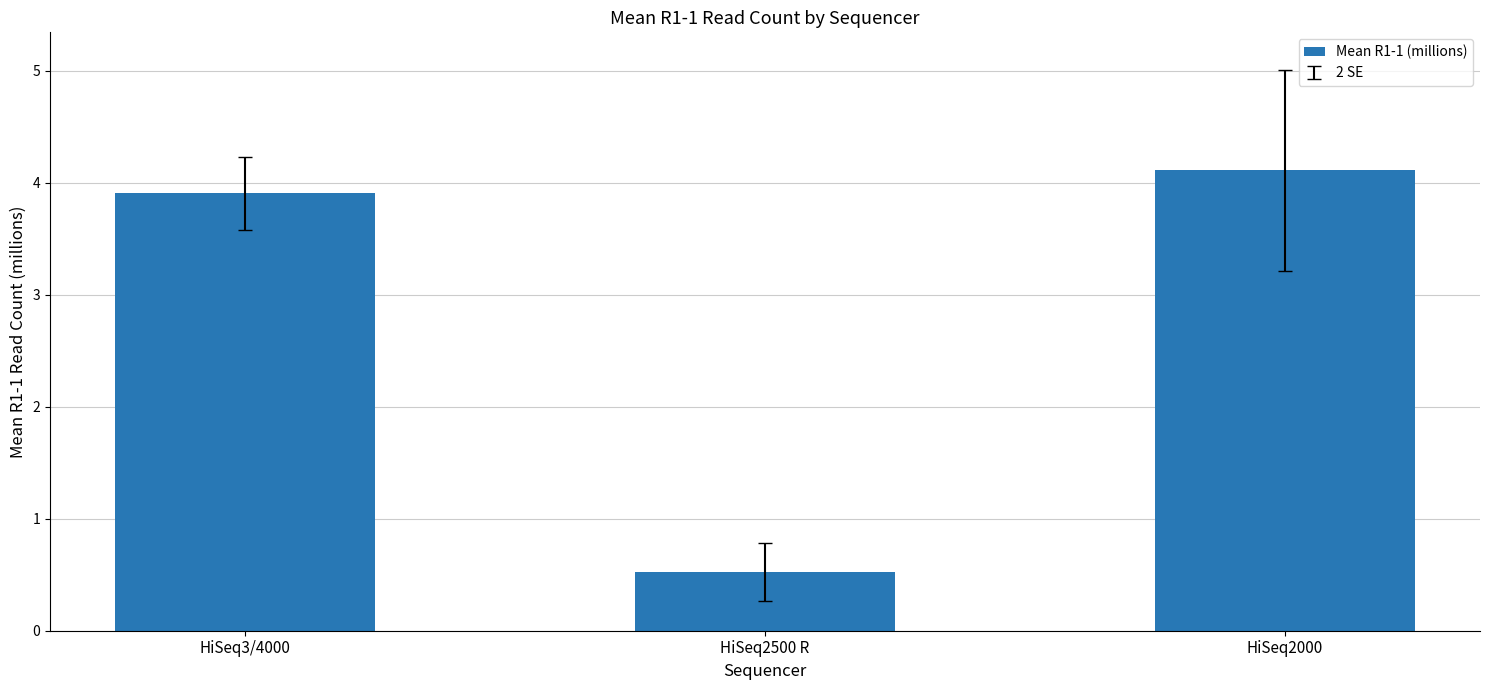

Are the bars horizontal?

No